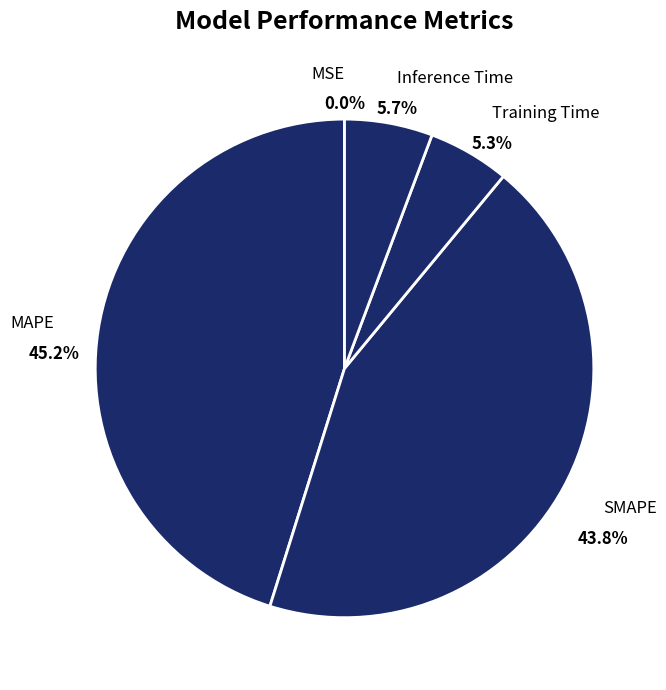

Do MAPE and SMAPE together represent more than half of the pie?

Yes